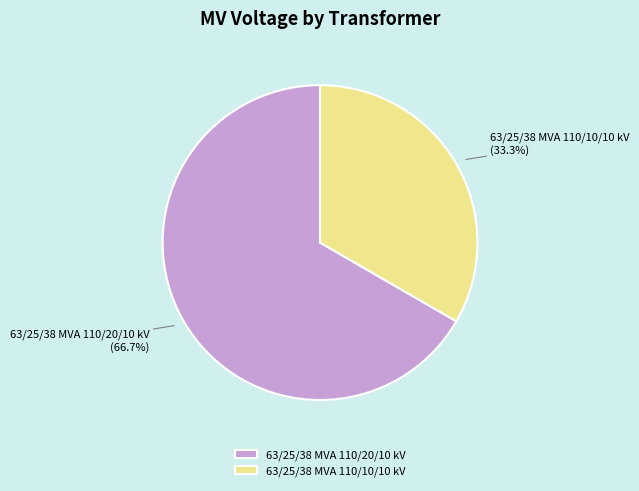

Between 63/25/38 MVA 110/10/10 kV and 63/25/38 MVA 110/20/10 kV, which is larger?

63/25/38 MVA 110/20/10 kV